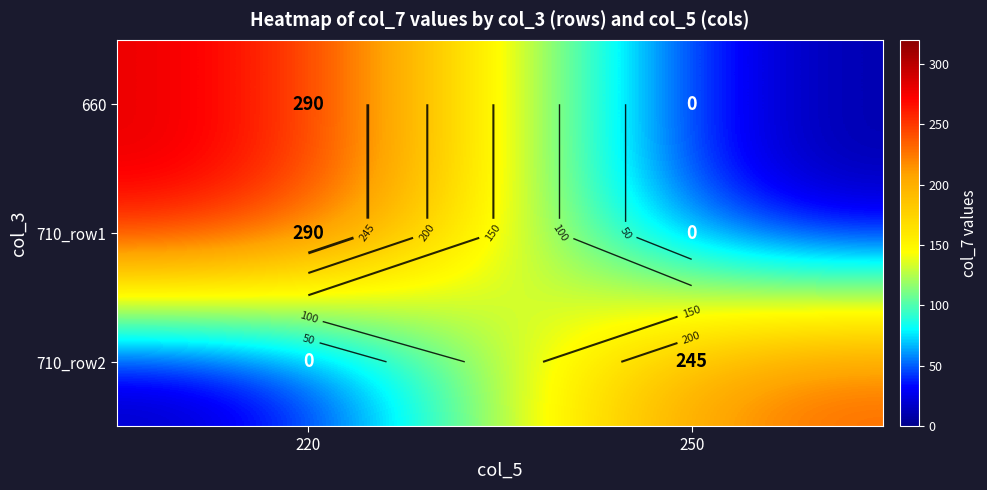

At which label is 660 closest to 145?

220